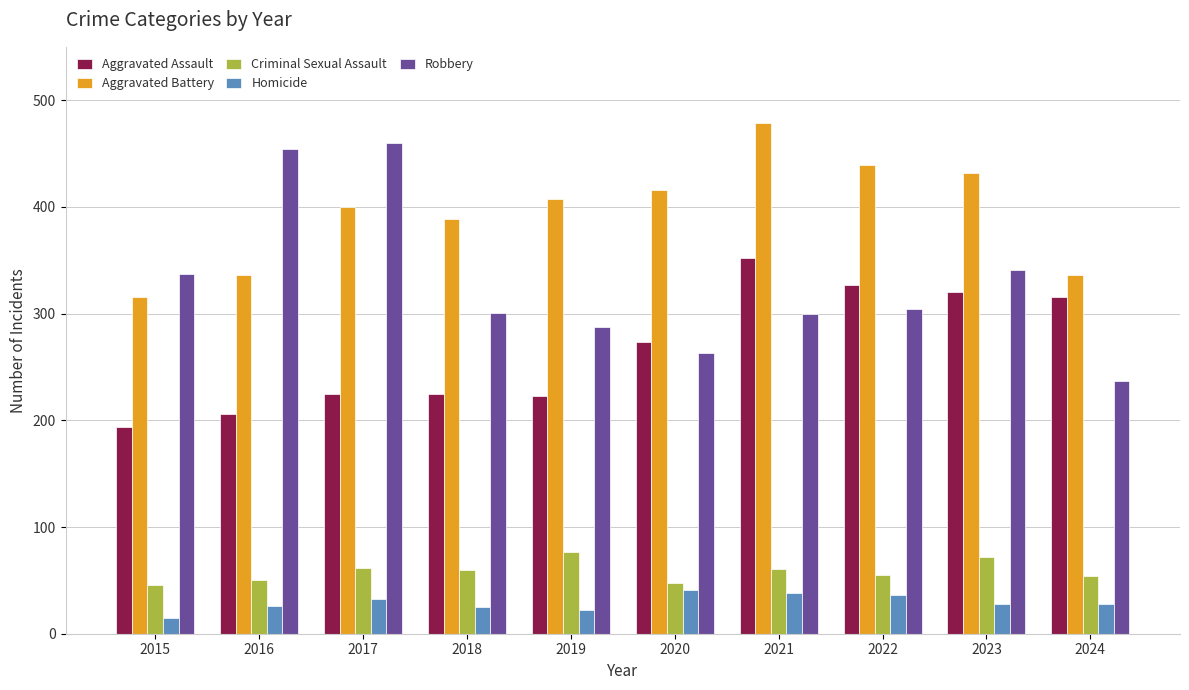

Where does the Criminal Sexual Assault series first go above 60?

2017